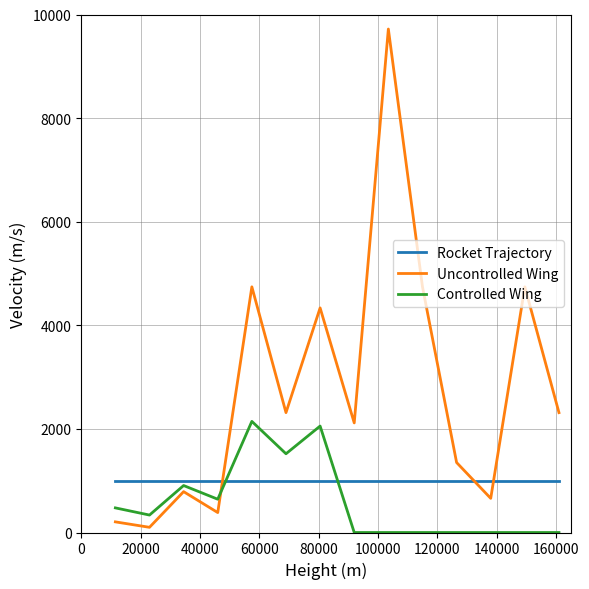

List the series in order of their peak value, lowest first.

Rocket Trajectory, Controlled Wing, Uncontrolled Wing